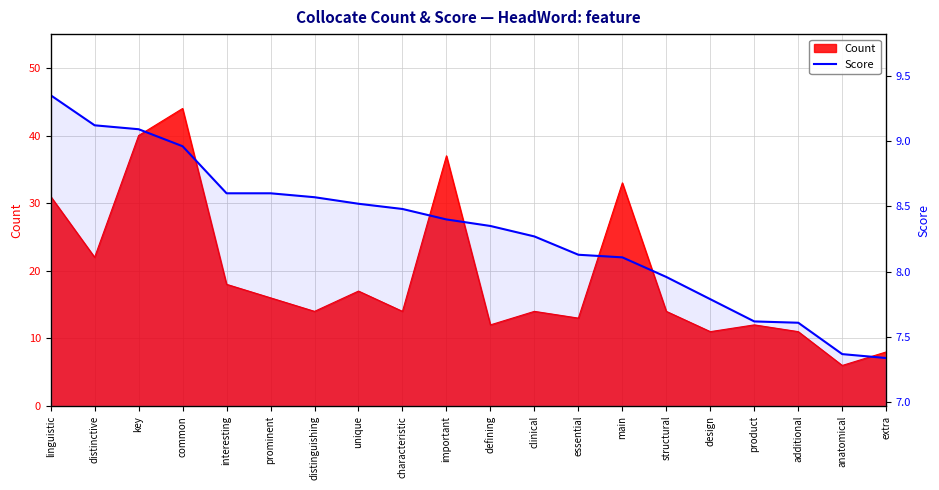

True or false: the data has more than 0 interior local peaks.

False